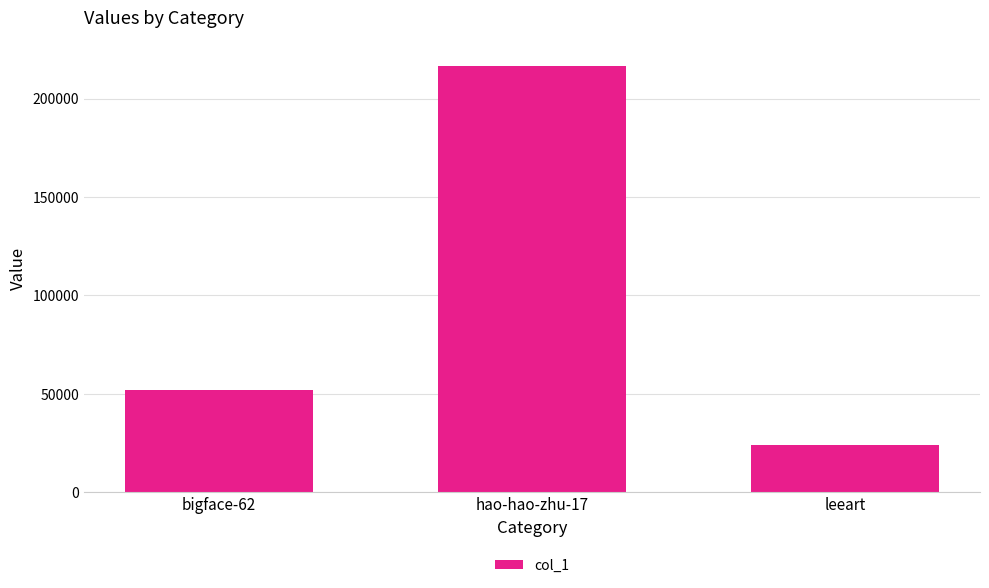

What position from the left is bigface-62?

1